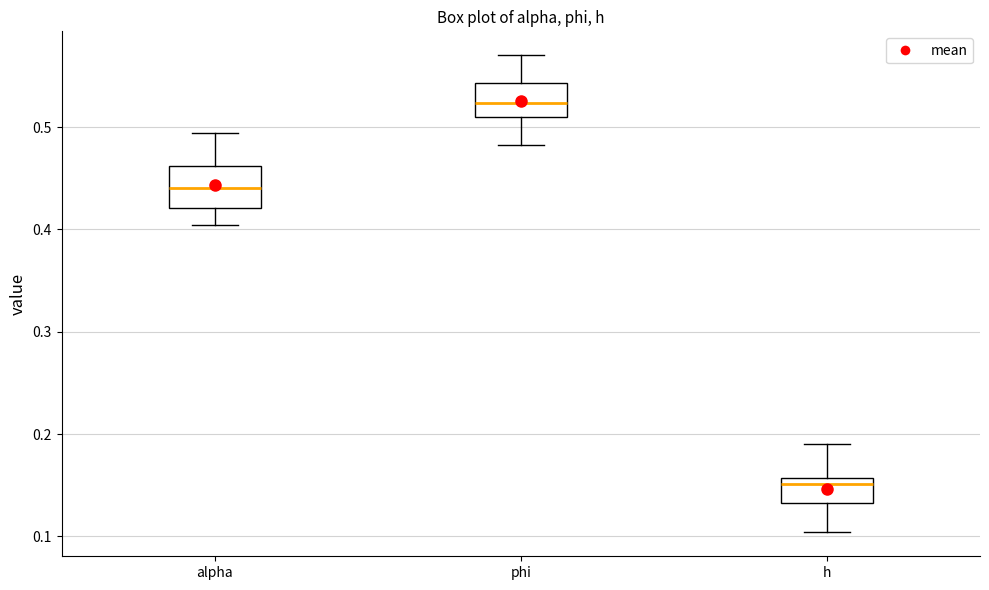

Reading left to right, read every box against the y-axis: the position of its median line, the range the box covers, and the ends of its whiskers. The values are not printed on the chart, so give them approximately, as read against the axis.

alpha: median 0.44, box 0.42 to 0.46, whiskers 0.40 to 0.49
phi: median 0.52, box 0.51 to 0.54, whiskers 0.48 to 0.57
h: median 0.15, box 0.13 to 0.16, whiskers 0.10 to 0.19